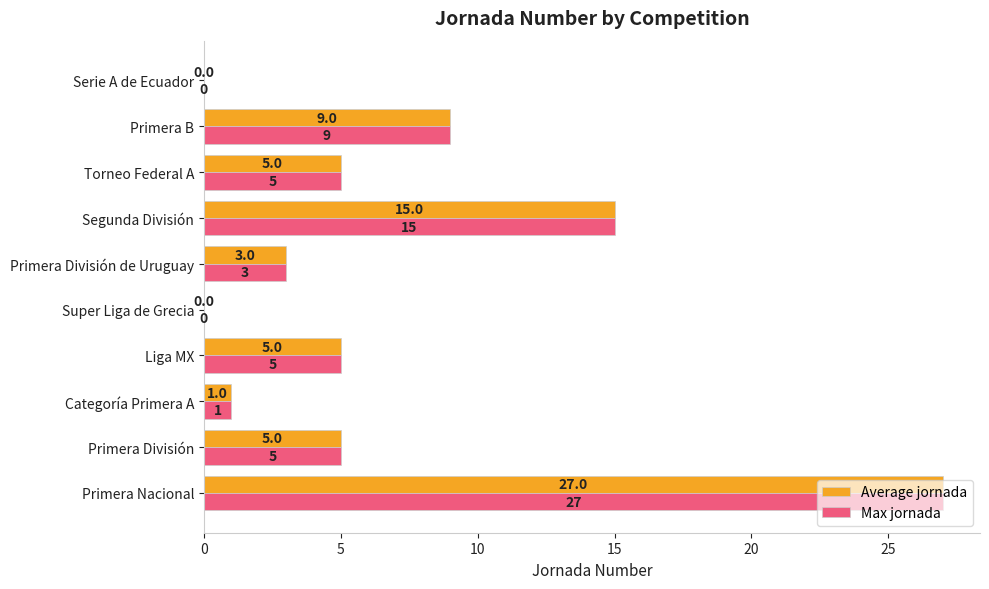

At which category is the sum across all series the highest?

Primera Nacional